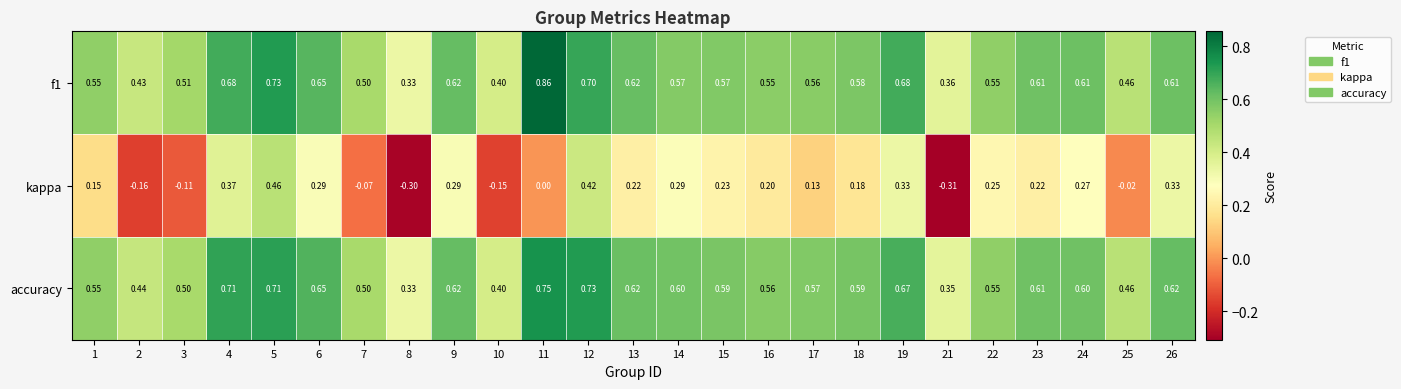

Is the value of accuracy at 2 greater than the value of kappa at 1?

Yes